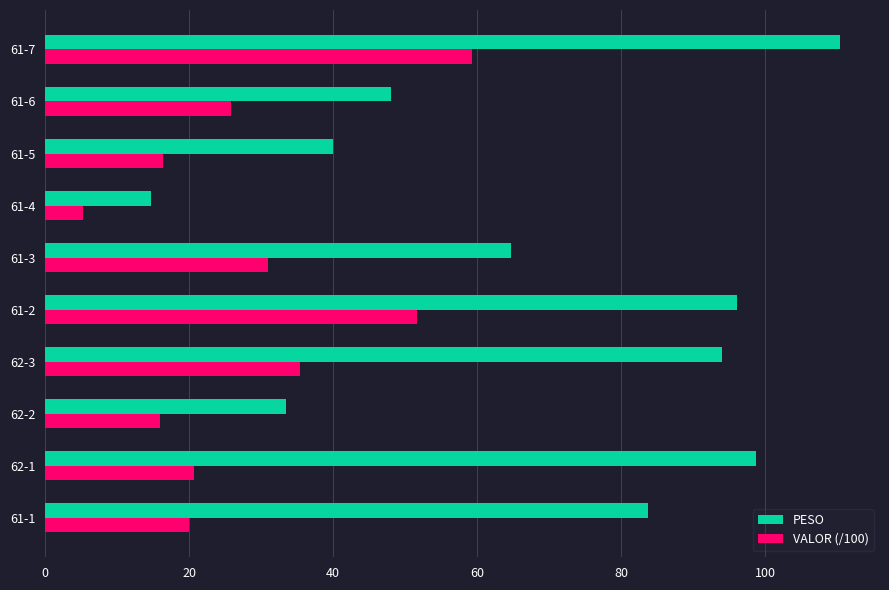

At which label is VALOR (/100) closest to 32?

61-3